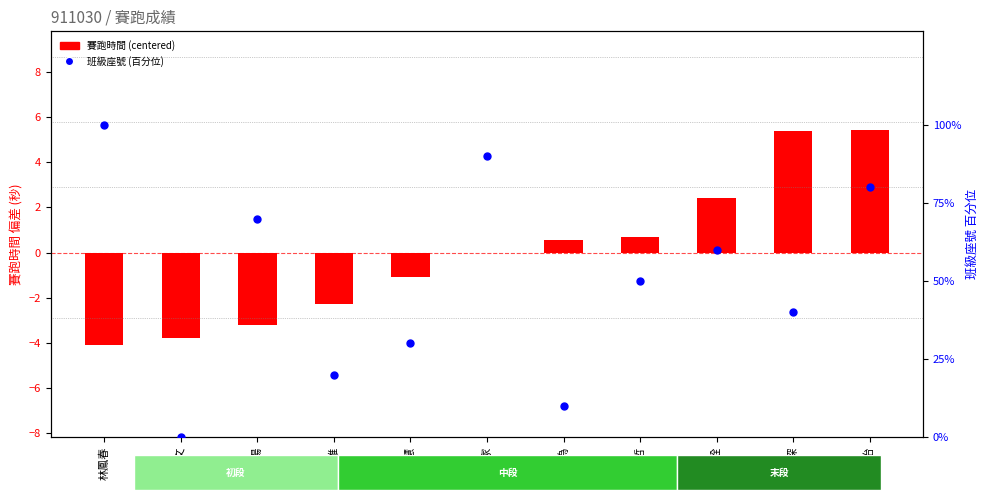

Which series has the widest spread of Y values?

班級座號 (百分位)